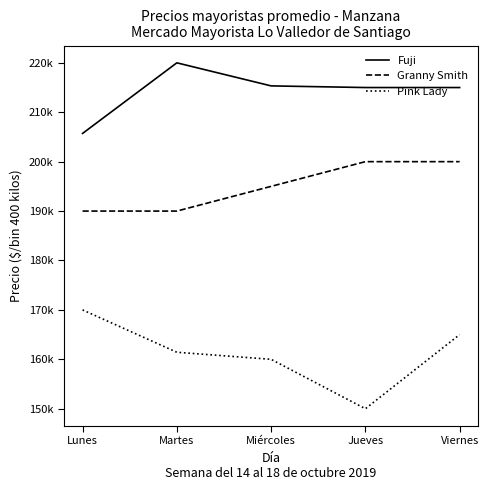

What is the difference between the maximum and second lowest values in the Fuji series?

5000